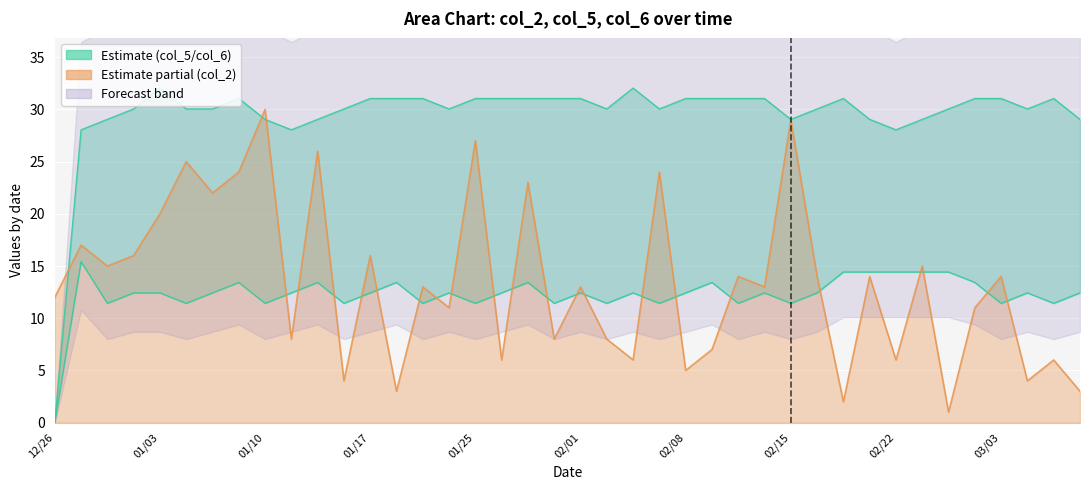

True or false: col_2 and col_5 intersect in this chart.

True